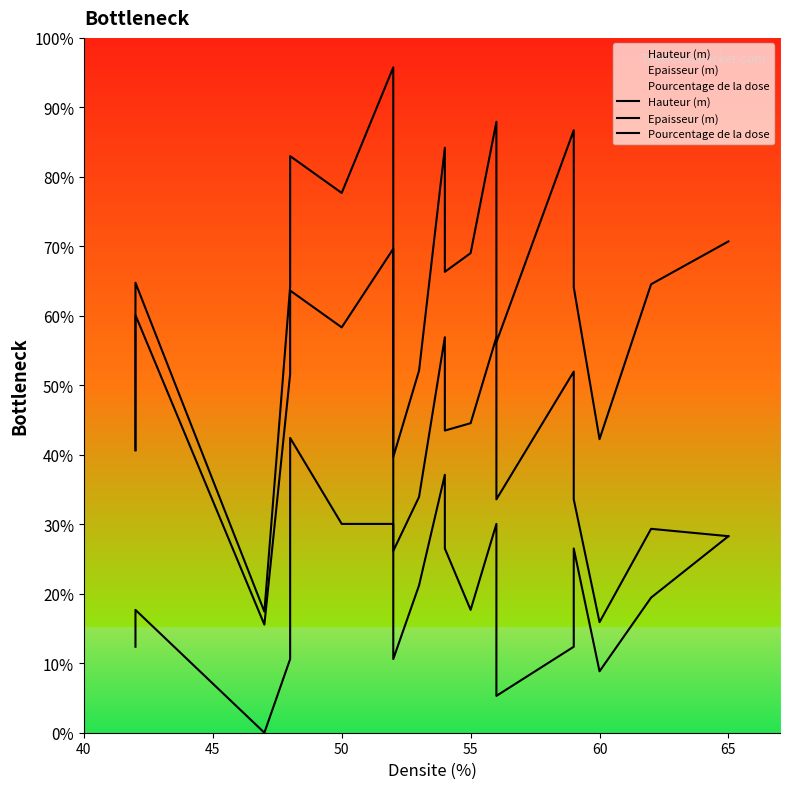

Rank the series by their maximum value, from highest to lowest.

Pourcentage de la dose, Epaisseur (m), Hauteur (m)